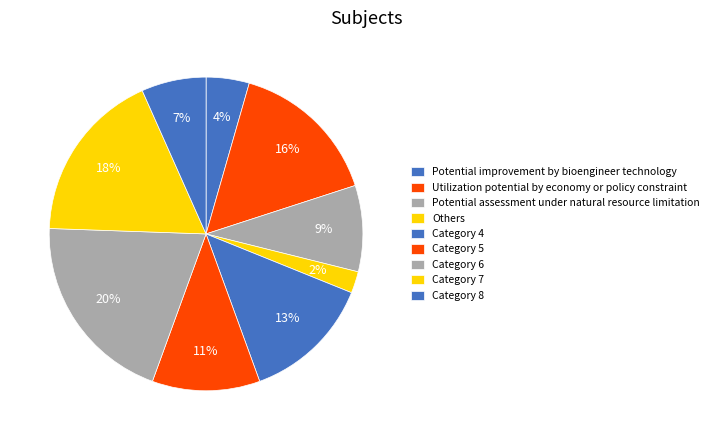

How many slices are in this pie chart?

9